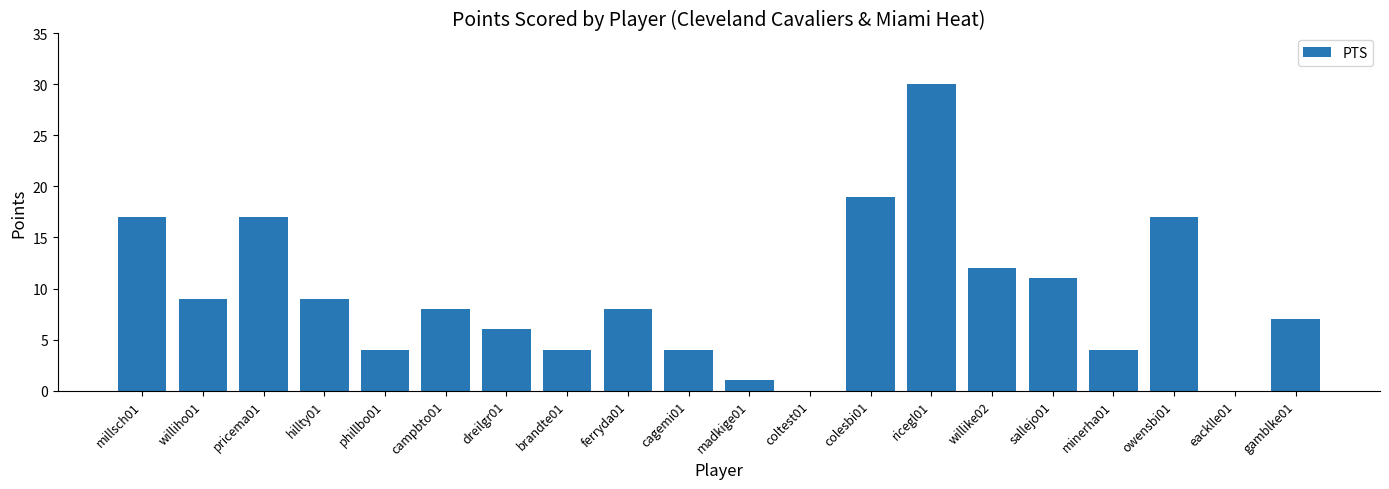

What is the sum of all values?

187